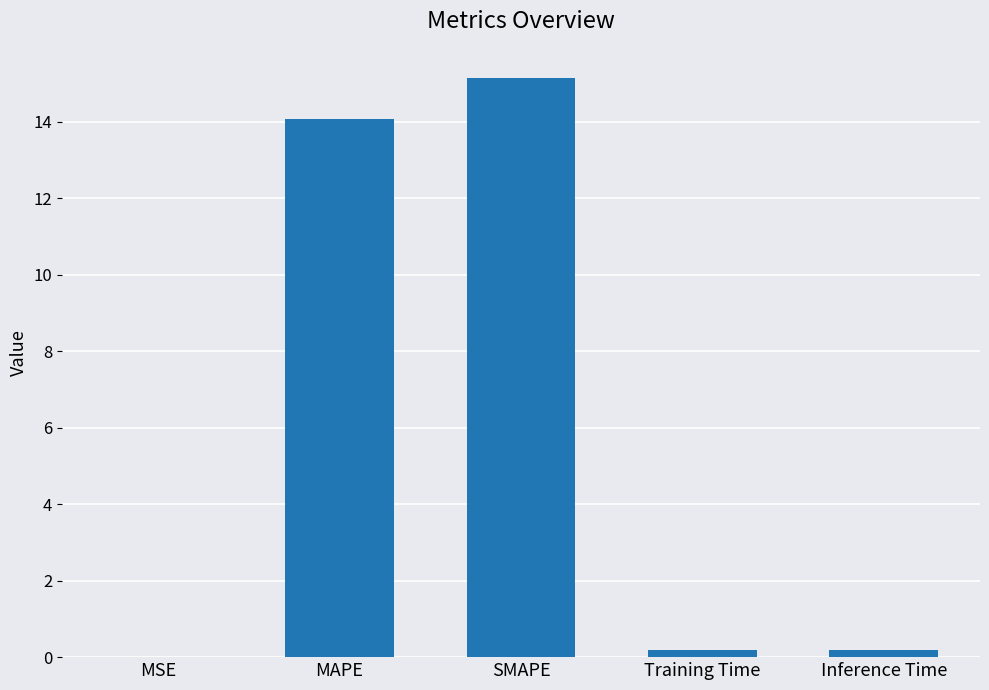

What is the difference between the values at Inference Time and MSE?

0.2